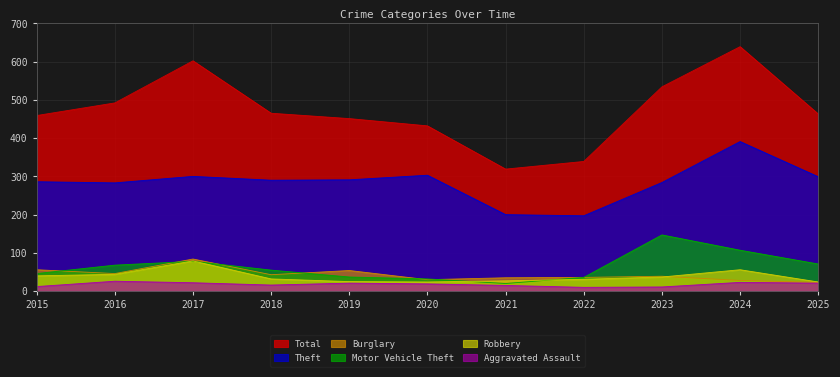

Reading left to right, list all the values displayed in this chart.

Theft: 286	283	300	290	291	303	200	197	284	391	299
Burglary: 56	46	84	43	54	30	35	36	39	28	23
Motor Vehicle Theft: 46	68	78	55	37	32	20	36	147	107	71
Robbery: 40	44	79	32	25	24	27	31	37	56	24
Aggravated Assault: 12	26	22	16	21	19	15	10	11	23	21
Total: 459	492	602	465	451	432	319	339	534	639	463